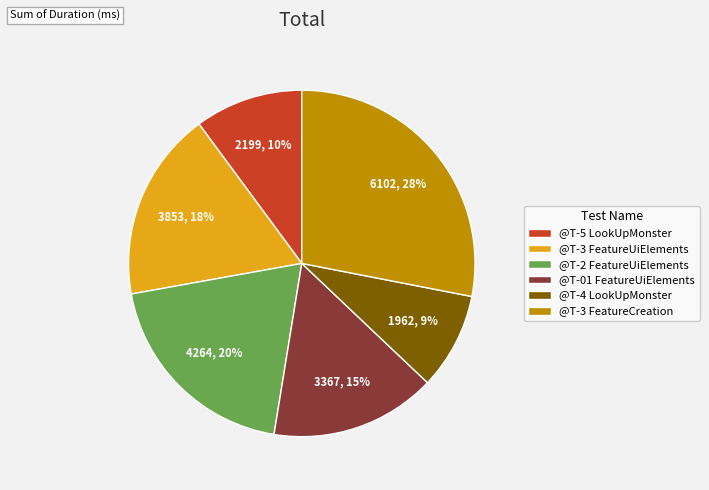

To the nearest percent, what is the difference between the @T-3 FeatureCreation and @T-5 LookUpMonster slice percentages?

18%